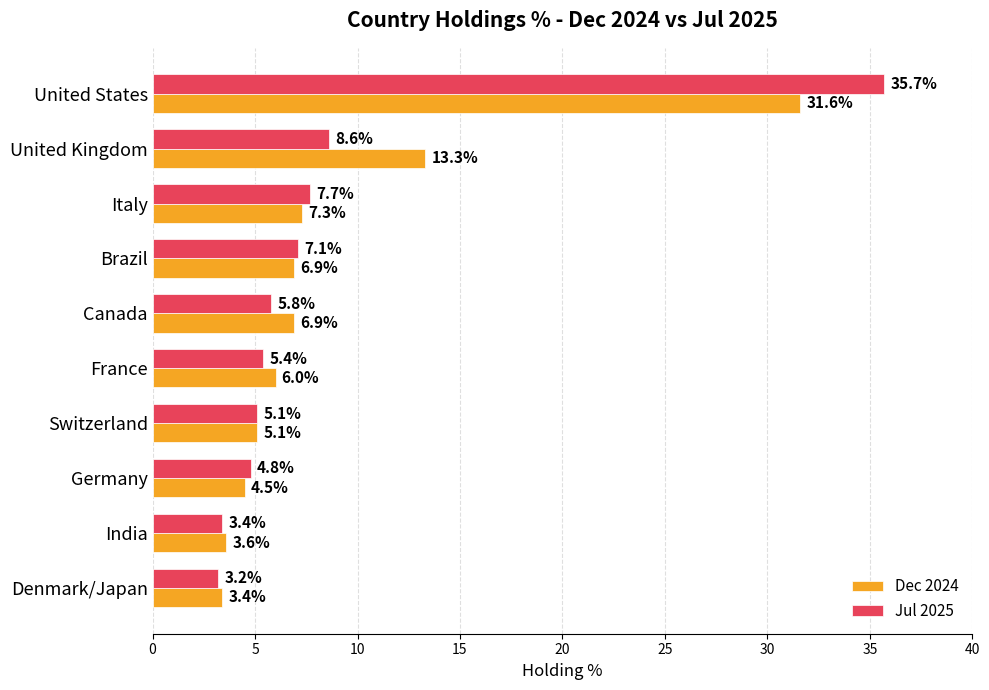

List the series in order of their overall mean, lowest first.

Jul 2025, Dec 2024